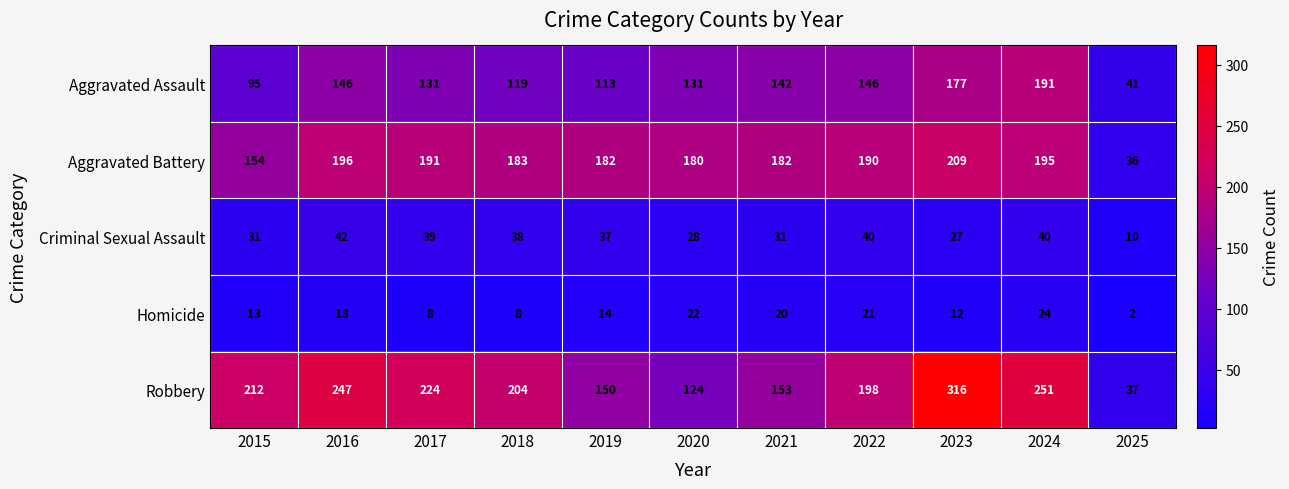

What is the average value of the Homicide series?

15